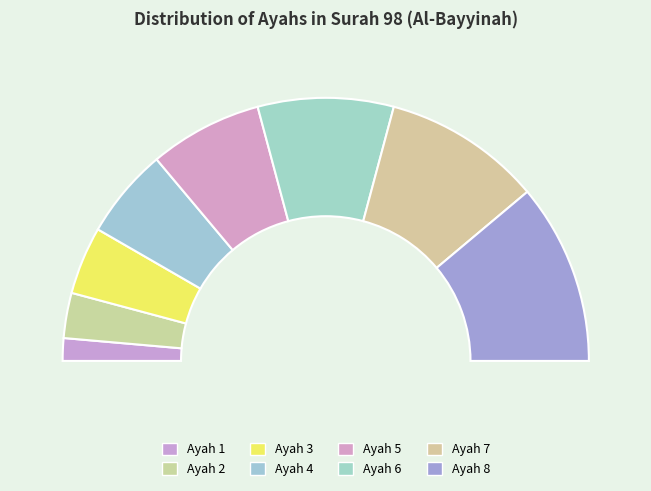

What portion of the pie excludes 1?

97.2%